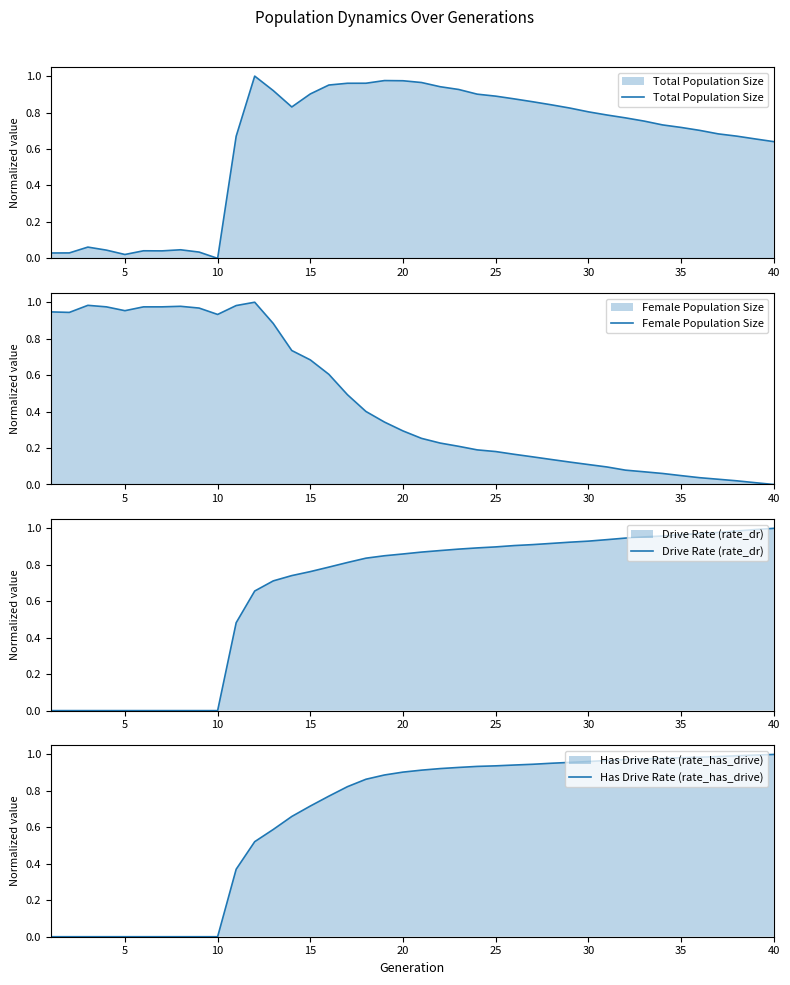

After their last crossing, which series has the higher values: Total Population Size or Drive Rate (rate_dr)?

Drive Rate (rate_dr)